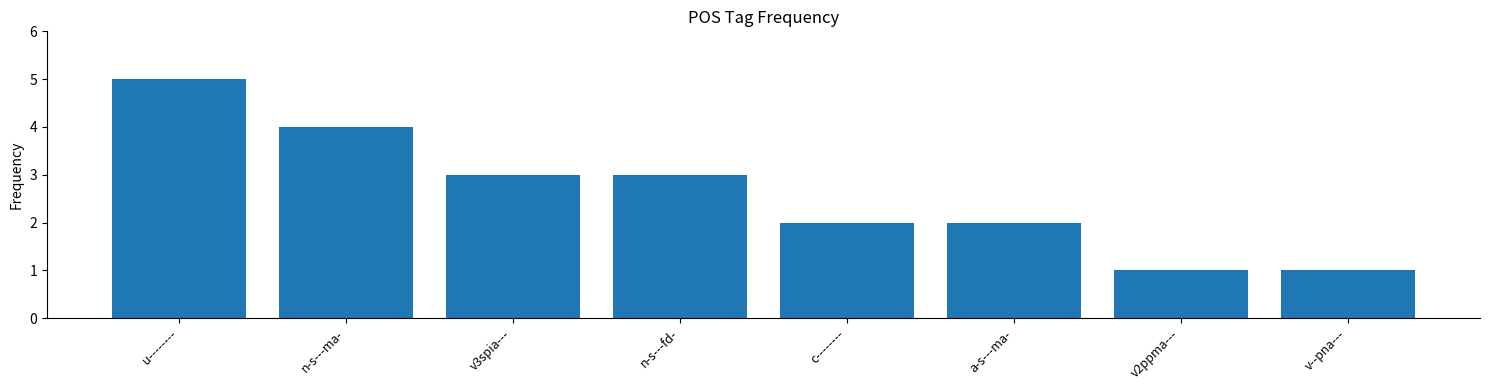

How many categories are shown in the chart?

8